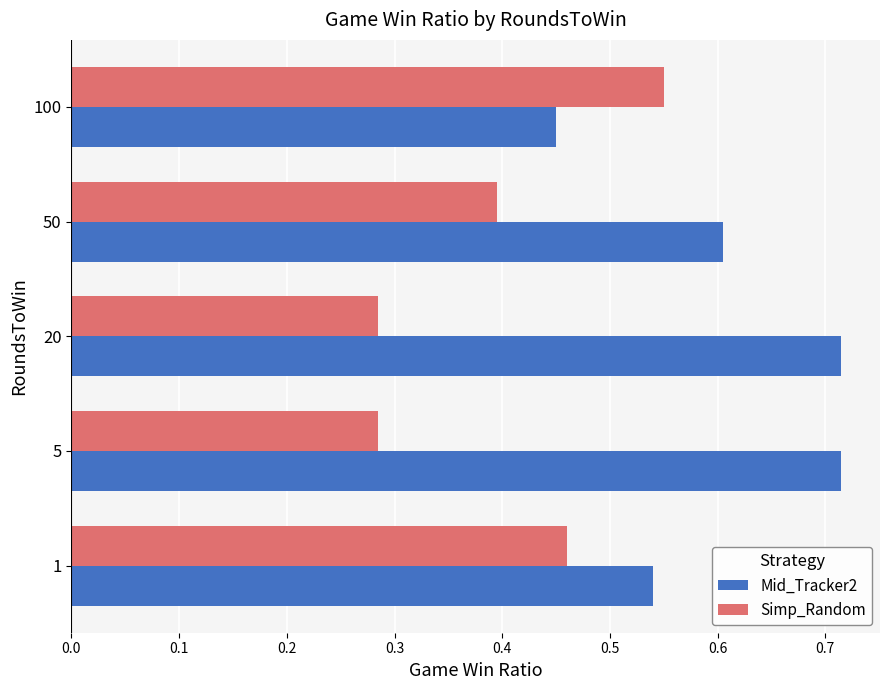

The Simp_Random series shows 0.9 at 100. True or false?

False